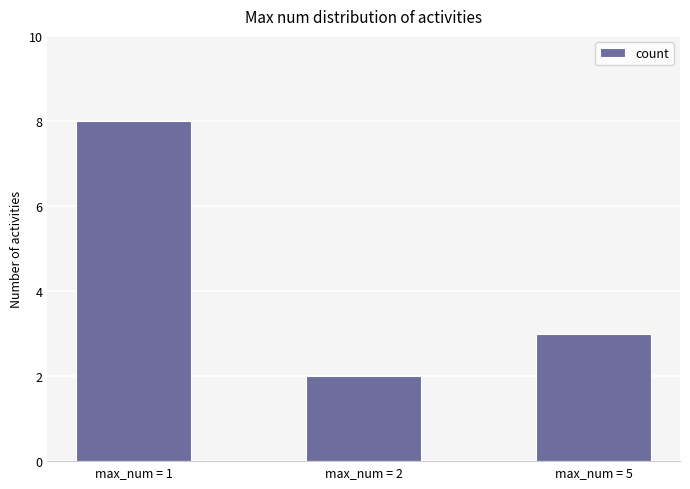

The chart shows a value of 8 at max_num = 1. True or false?

True